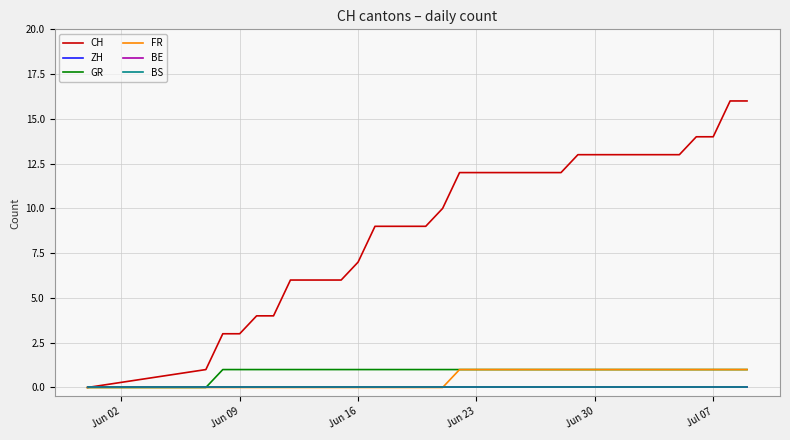

Reading right to left, what are all the values shown in this chart?

CH: 16	16	14	14	13	13	13	13	13	13	13	12	12	12	12	12	12	12	10	9	9	9	9	7	6	6	6	6	4	4	3	3	1	0
ZH: 0	0	0	0	0	0	0	0	0	0	0	0	0	0	0	0	0	0	0	0	0	0	0	0	0	0	0	0	0	0	0	0	0	0
GR: 1	1	1	1	1	1	1	1	1	1	1	1	1	1	1	1	1	1	1	1	1	1	1	1	1	1	1	1	1	1	1	1	0	0
FR: 1	1	1	1	1	1	1	1	1	1	1	1	1	1	1	1	1	1	0	0	0	0	0	0	0	0	0	0	0	0	0	0	0	0
BE: 0	0	0	0	0	0	0	0	0	0	0	0	0	0	0	0	0	0	0	0	0	0	0	0	0	0	0	0	0	0	0	0	0	0
BS: 0	0	0	0	0	0	0	0	0	0	0	0	0	0	0	0	0	0	0	0	0	0	0	0	0	0	0	0	0	0	0	0	0	0